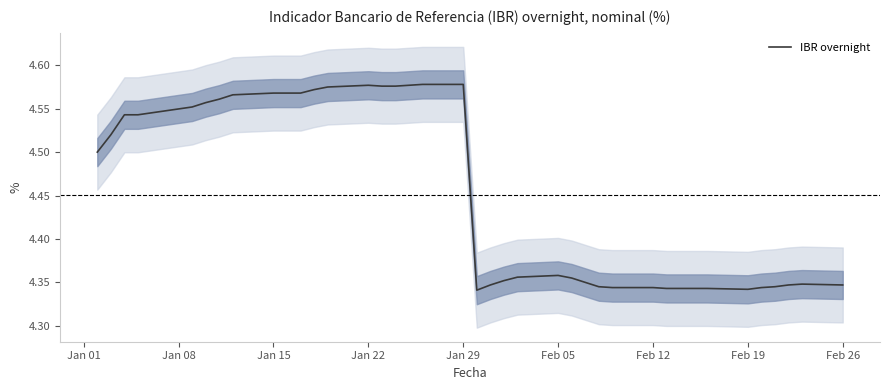

What value does the data have at Feb 19?

4.3